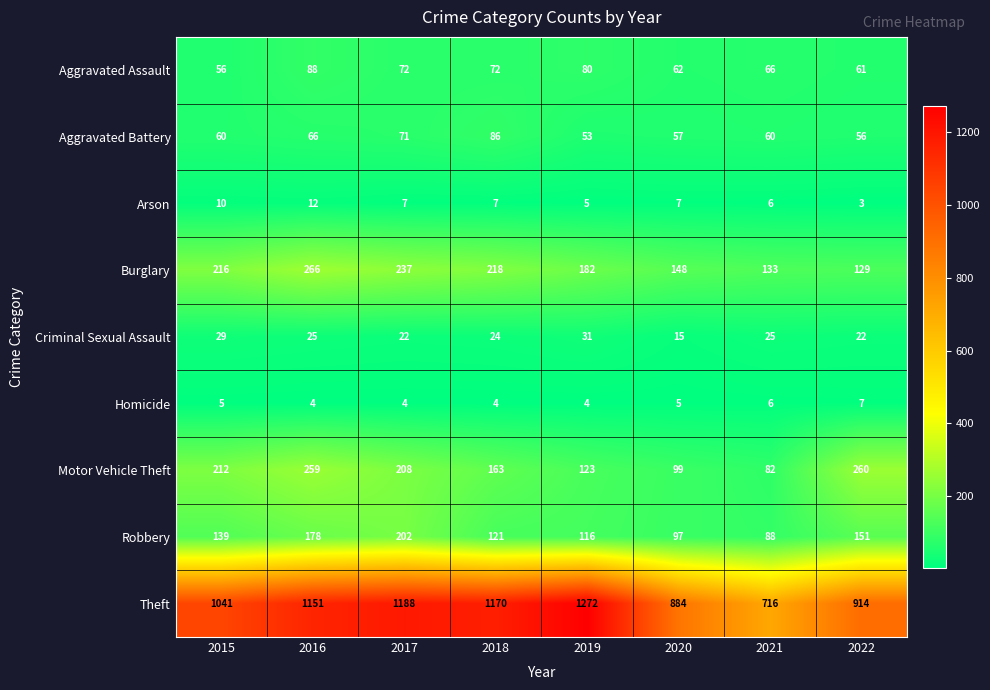

At which category is the sum across all series the highest?

2016